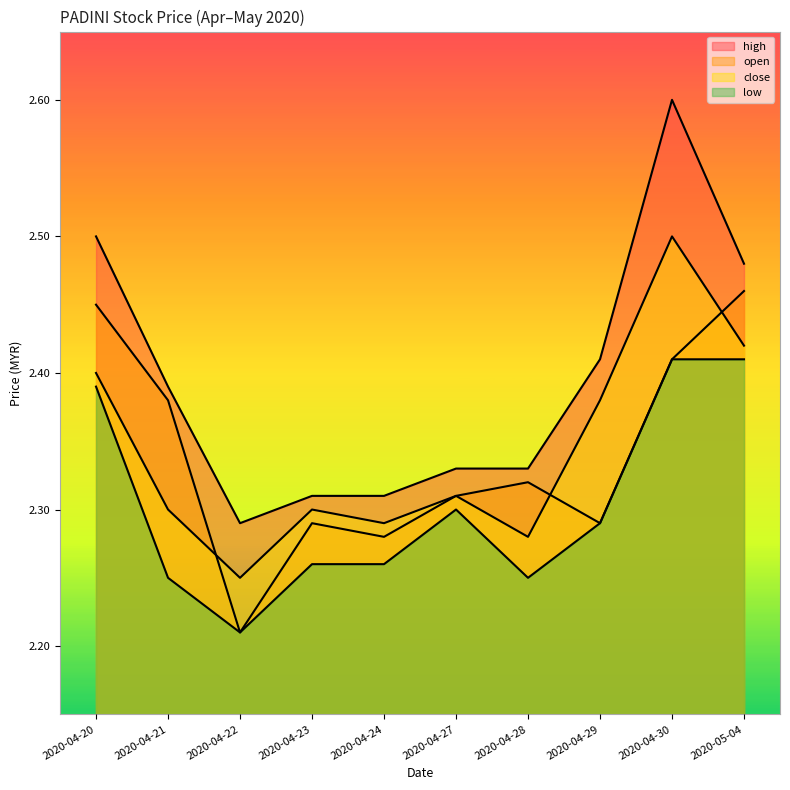

Which series has the largest total across all categories?

high